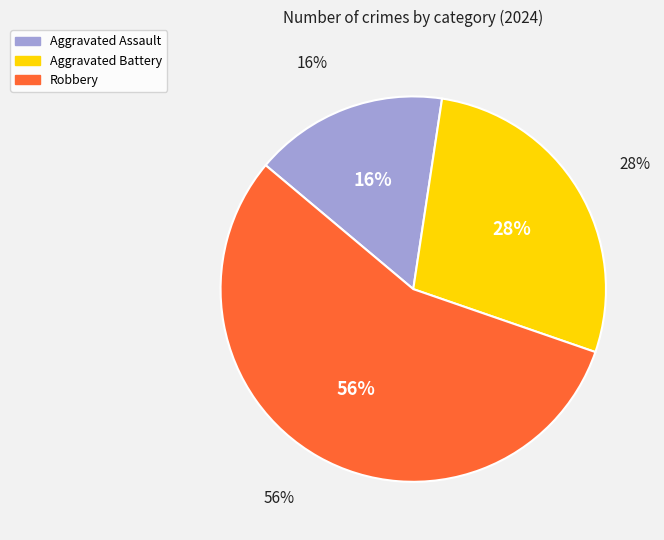

How many slices are in this pie chart?

3